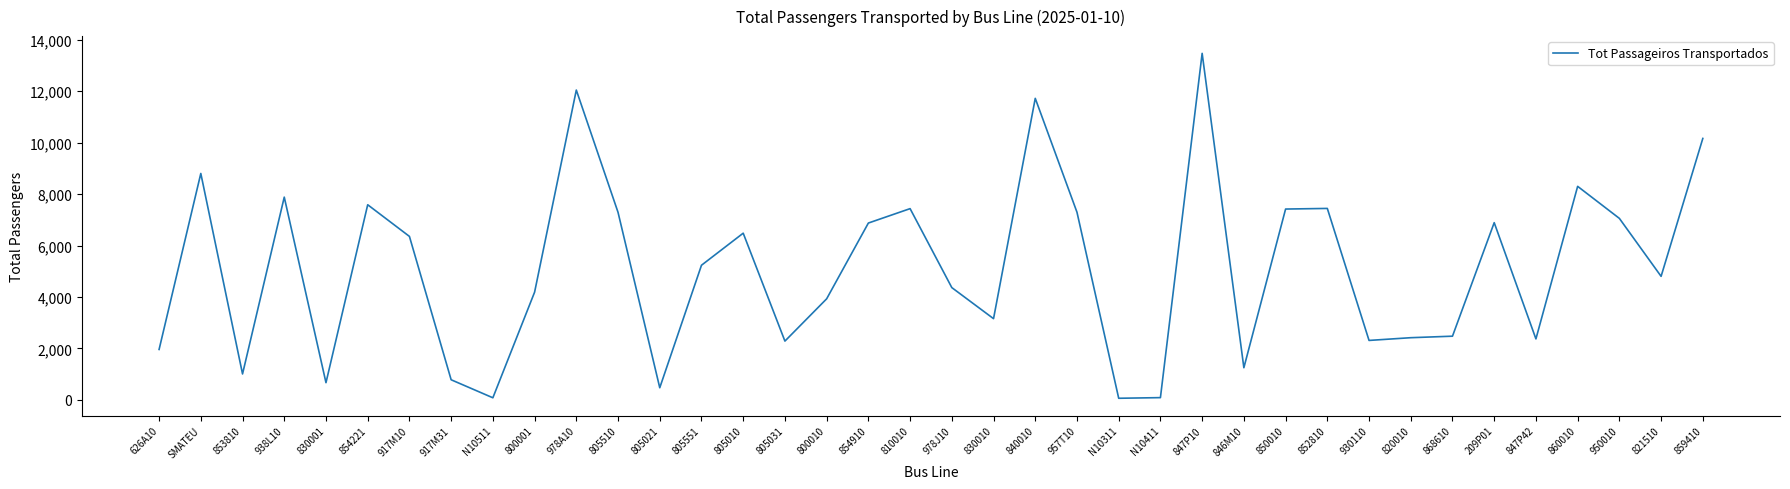

What is the difference between the values at 853810 and 950010?

6046